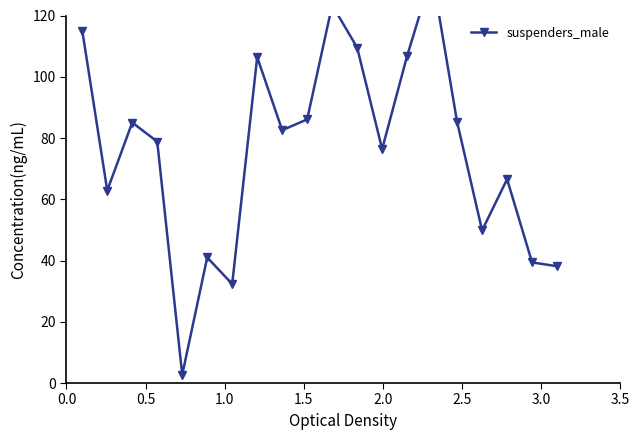

What is the greatest value displayed?

133.5